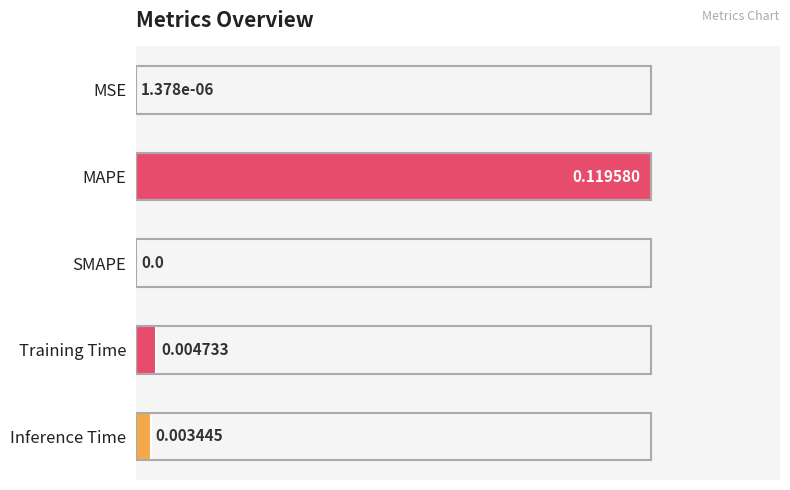

At which label is the value closest to 0?

SMAPE